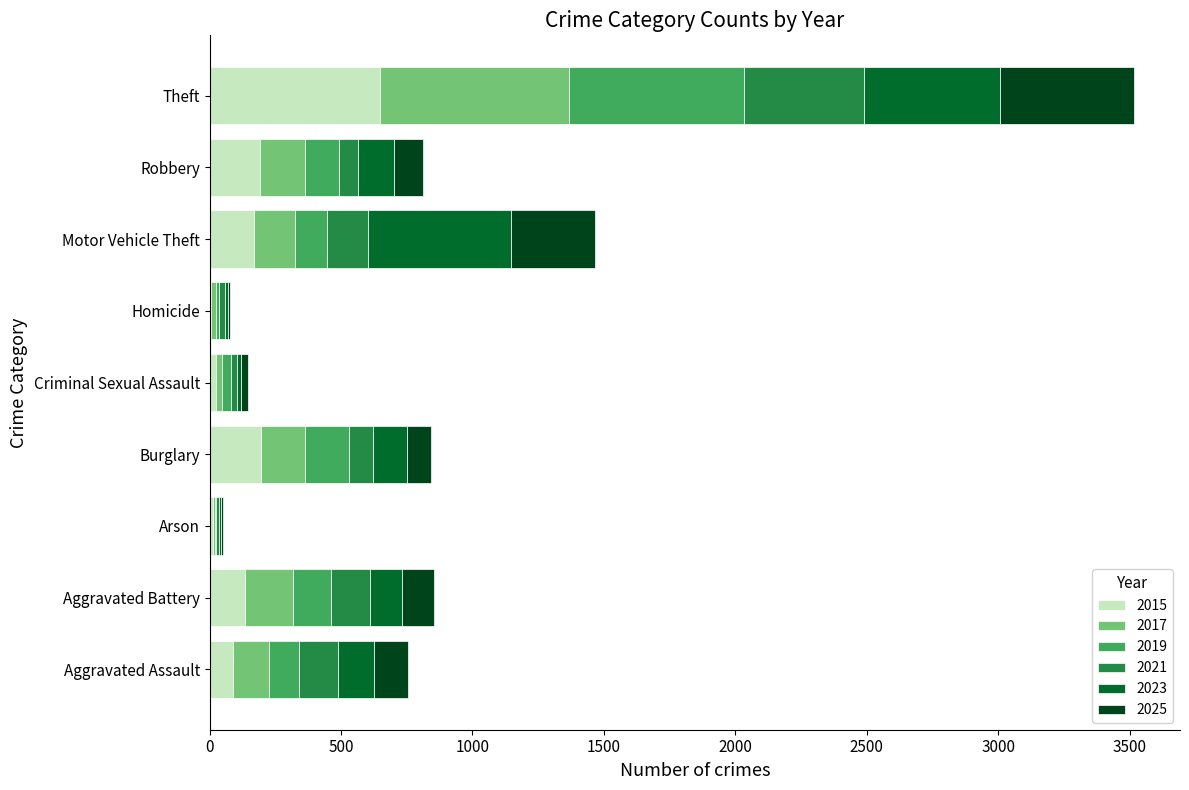

What is the sum of the 2015 values at Theft and Arson?

662